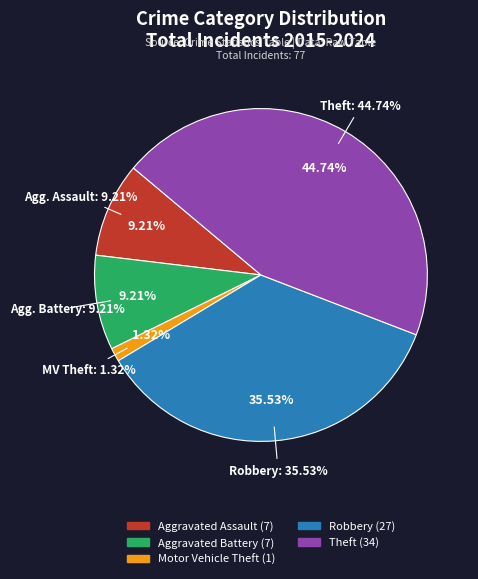

How many segments does this pie chart have?

5